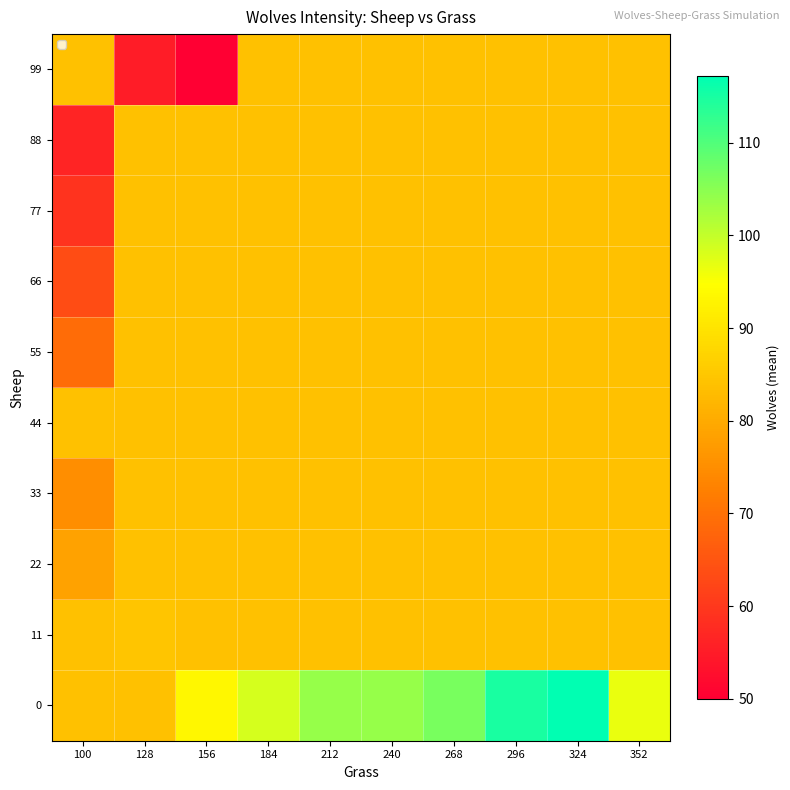

Reading right to left, transcribe all the data shown in this chart.

0: 352=96.7	324=117.2	296=115.0	268=106.5	240=104.0	212=104.0	184=98.5	156=93.3	128=83.9	100=83.9
11: 352=83.9	324=83.9	296=83.9	268=83.9	240=83.9	212=83.9	184=83.9	156=83.9	128=84.8	100=83.9
22: 352=83.9	324=83.9	296=83.9	268=83.9	240=83.9	212=83.9	184=83.9	156=83.9	128=83.9	100=78.5
33: 352=83.9	324=83.9	296=83.9	268=83.9	240=83.9	212=83.9	184=83.9	156=83.9	128=83.9	100=75.0
44: 352=83.9	324=83.9	296=83.9	268=83.9	240=83.9	212=83.9	184=83.9	156=83.9	128=83.9	100=83.9
55: 352=83.9	324=83.9	296=83.9	268=83.9	240=83.9	212=83.9	184=83.9	156=83.9	128=83.9	100=69.0
66: 352=83.9	324=83.9	296=83.9	268=83.9	240=83.9	212=83.9	184=83.9	156=83.9	128=83.9	100=63.5
77: 352=83.9	324=83.9	296=83.9	268=83.9	240=83.9	212=83.9	184=83.9	156=83.9	128=83.9	100=59.0
88: 352=83.9	324=83.9	296=83.9	268=83.9	240=83.9	212=83.9	184=83.9	156=83.9	128=83.9	100=56.5
99: 352=83.9	324=83.9	296=83.9	268=83.9	240=83.9	212=83.9	184=83.9	156=50.0	128=55.0	100=83.9